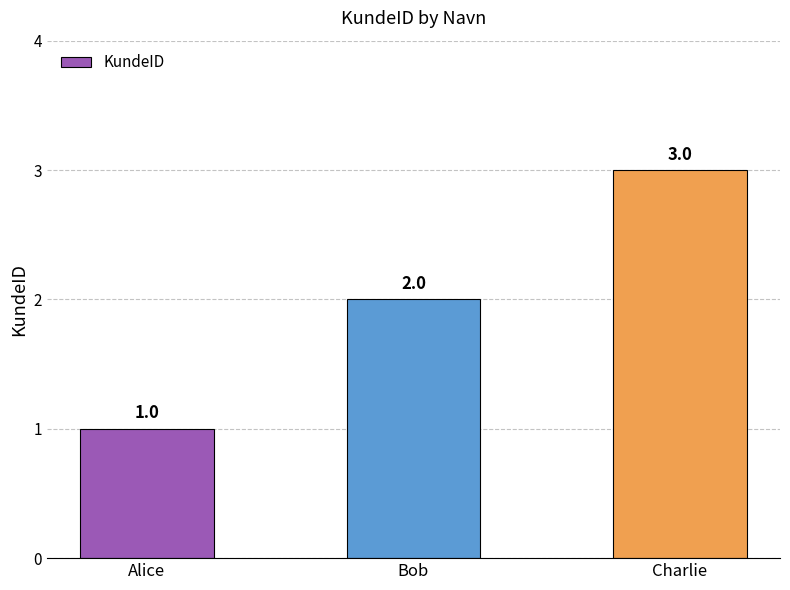

List the labels in order of value, largest first.

Charlie, Bob, Alice